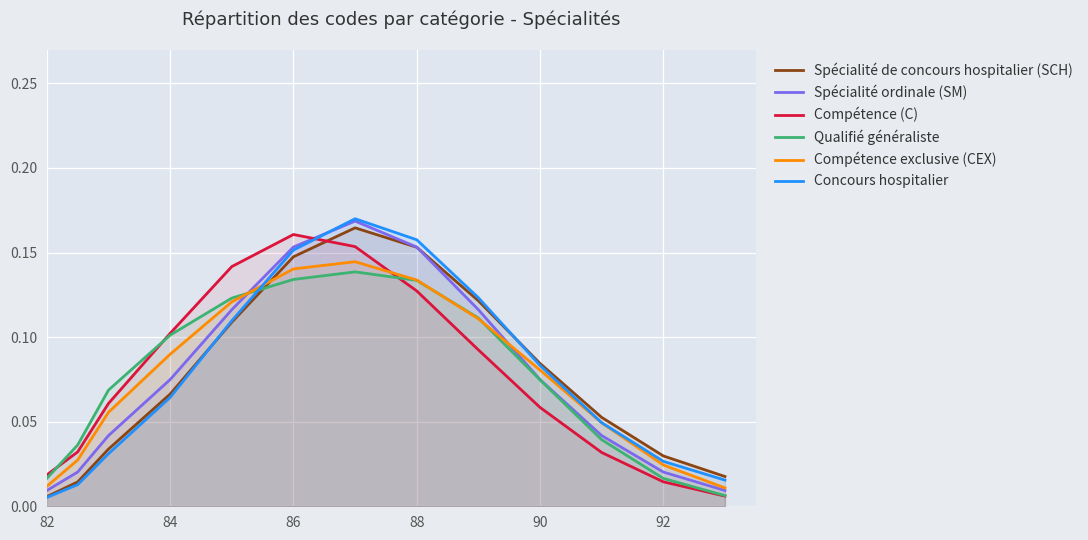

At which label does Compétence (C) reach its peak?

86